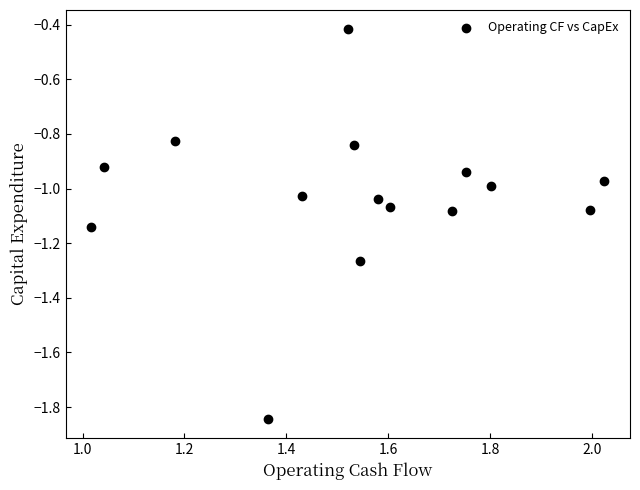

What is the range of X values (max minus min)?

1.0